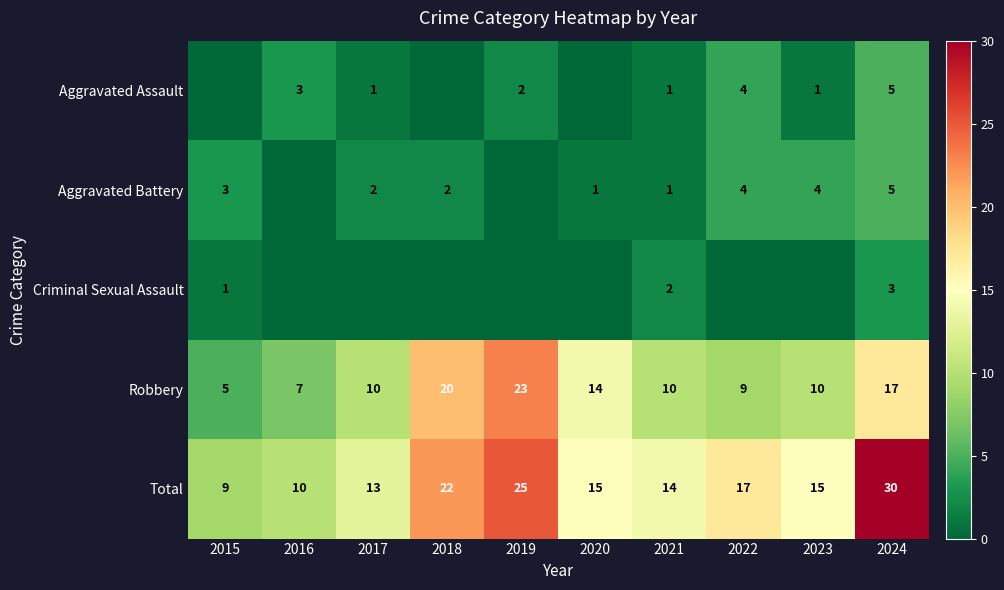

Is the value of Robbery at 2019 greater than the value of Aggravated Battery at 2024?

Yes